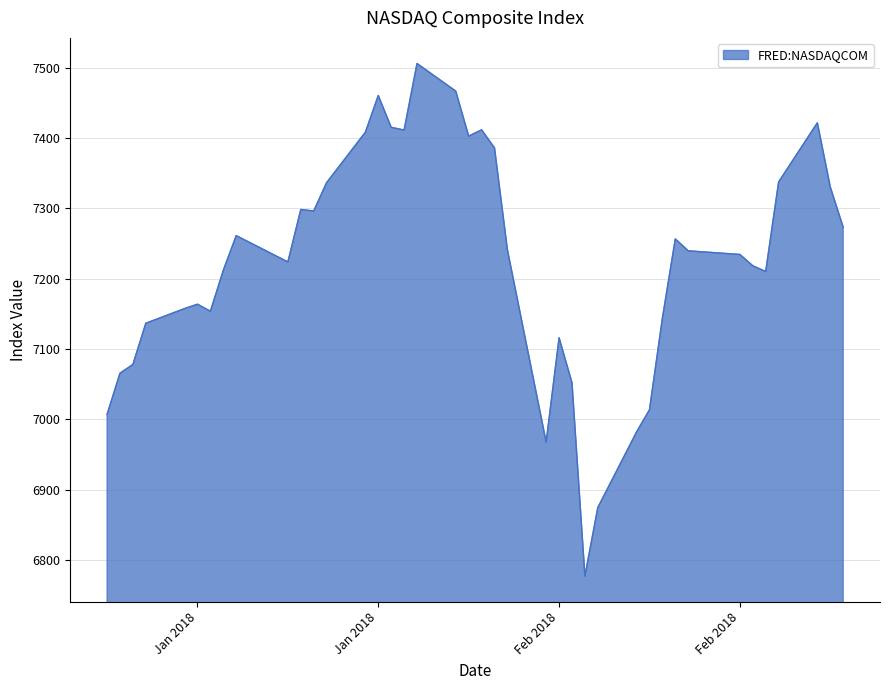

What is the maximum value shown in the chart?

7505.8